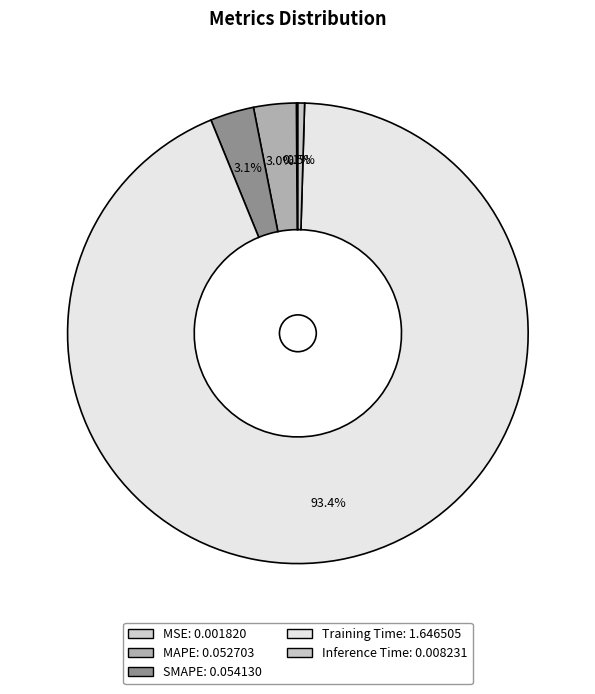

Which category has the smallest portion of the pie?

MSE